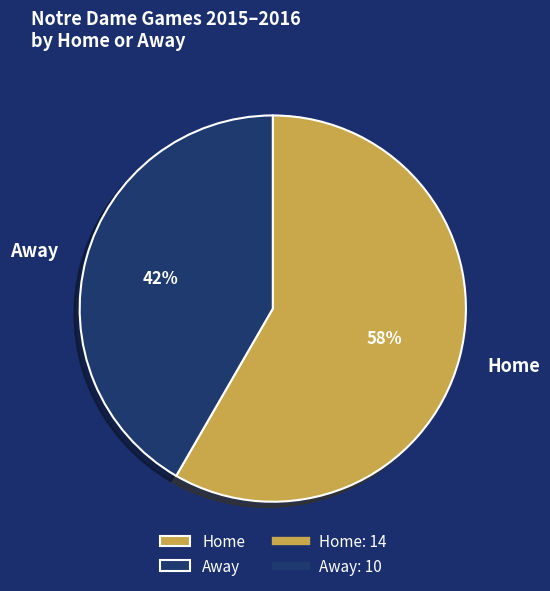

True or false: Away accounts for 42% of the total.

True